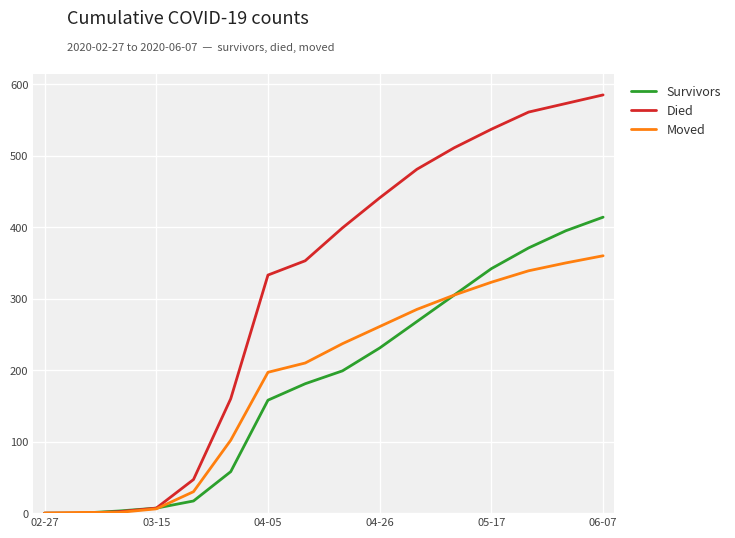

Which series has the widest spread of values?

Died